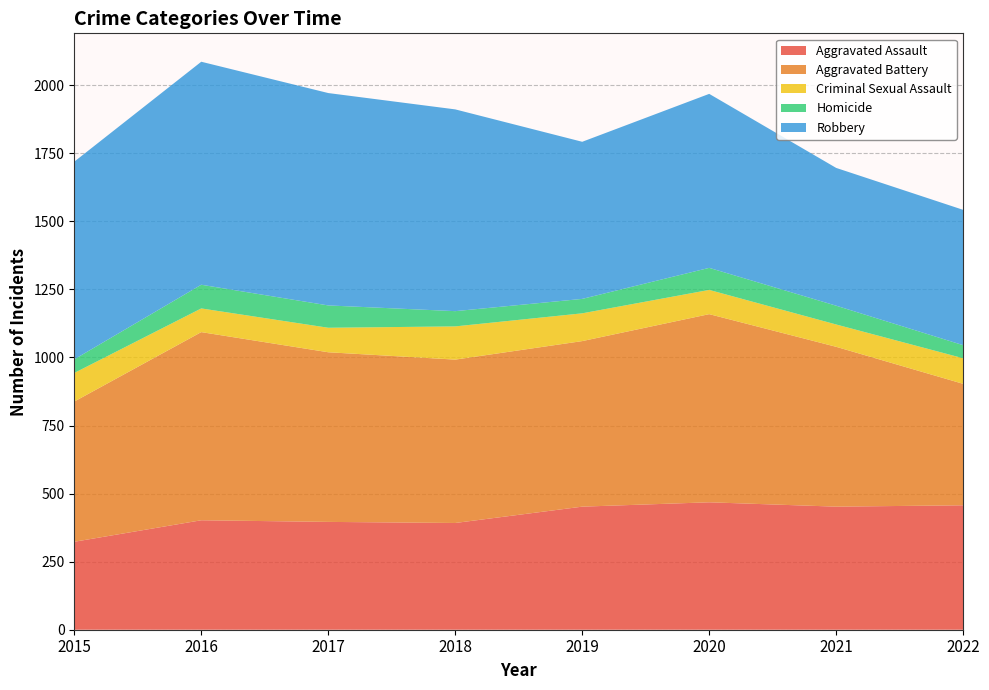

Reading left to right, extract all data points from this chart.

Aggravated Assault: 2015=323	2016=402	2017=396	2018=392	2019=452	2020=468	2021=452	2022=457
Aggravated Battery: 2015=515	2016=691	2017=623	2018=600	2019=608	2020=691	2021=587	2022=446
Criminal Sexual Assault: 2015=105	2016=87	2017=90	2018=122	2019=102	2020=89	2021=82	2022=94
Homicide: 2015=50	2016=87	2017=82	2018=56	2019=53	2020=81	2021=69	2022=48
Robbery: 2015=726	2016=819	2017=780	2018=741	2019=577	2020=639	2021=506	2022=497